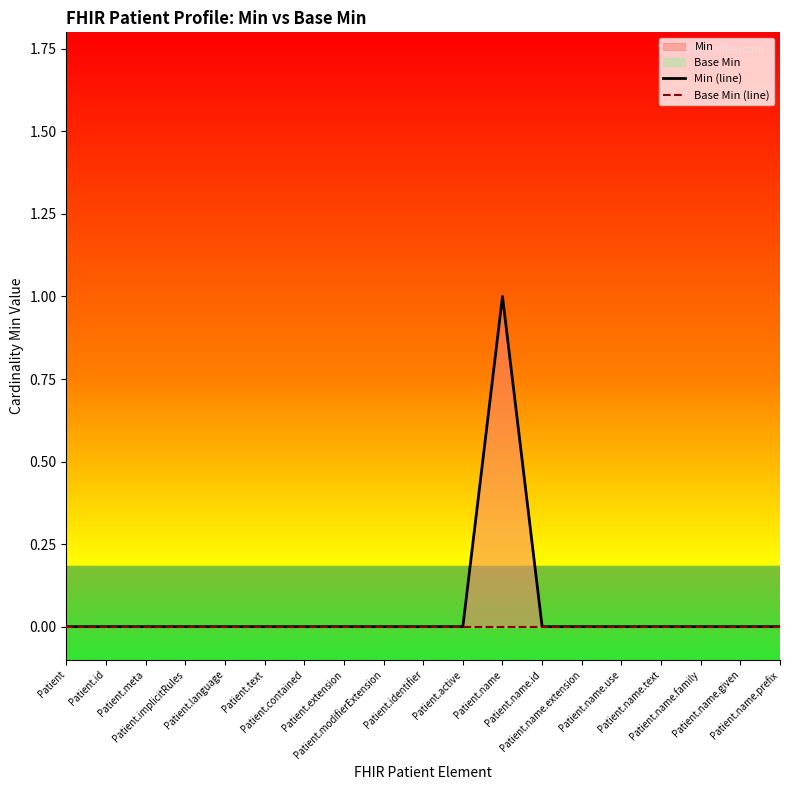

Is the value of Base Min (line) at Patient.meta greater than the value of Min (line) at Patient.name.text?

No